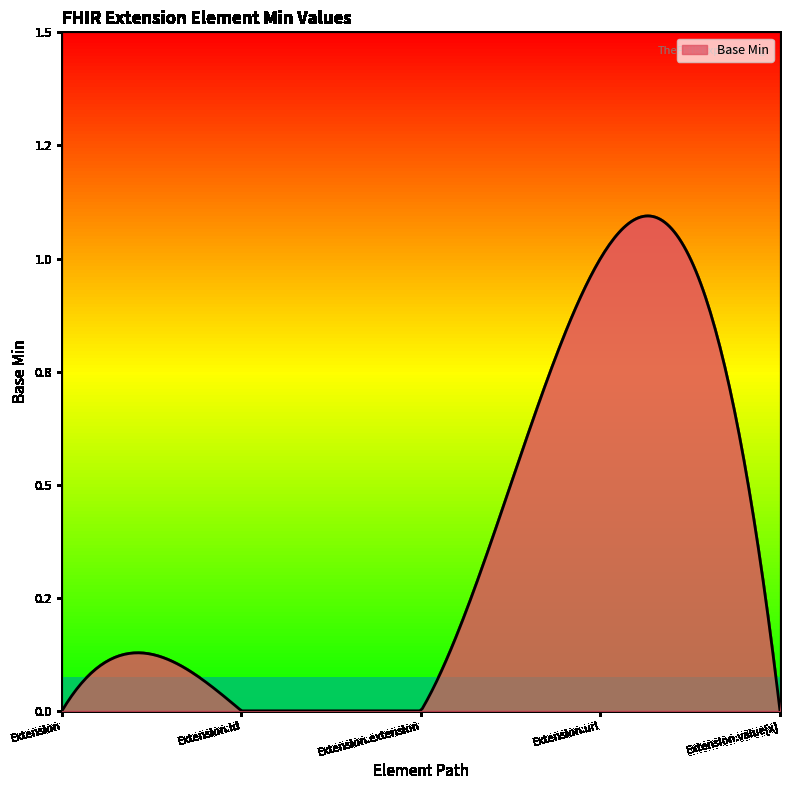

Where is the data nearest to the value 0?

Extension